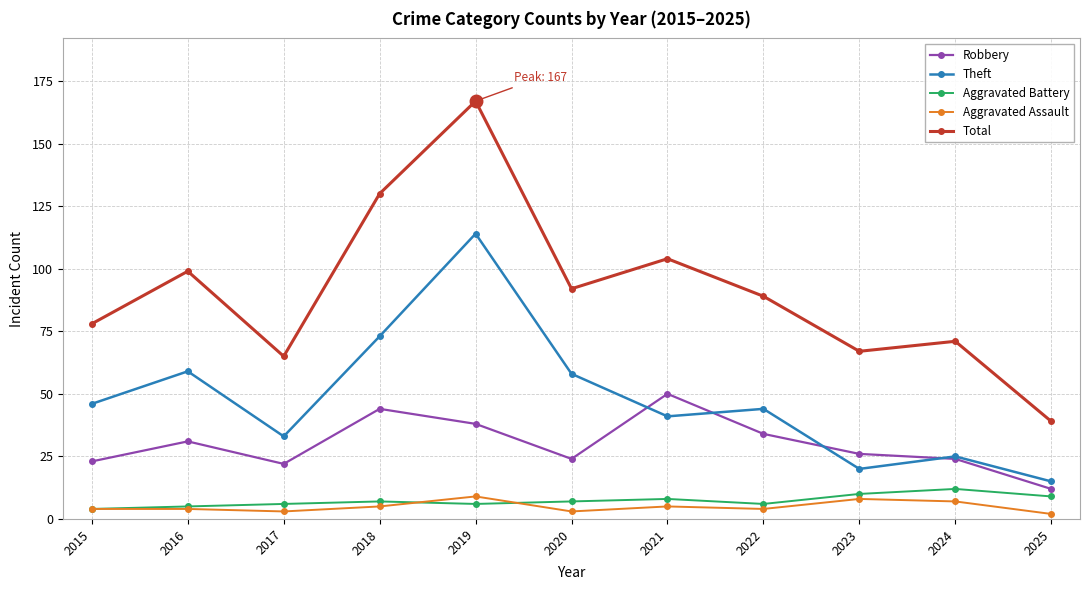

True or false: Theft and Robbery cross at least once.

True